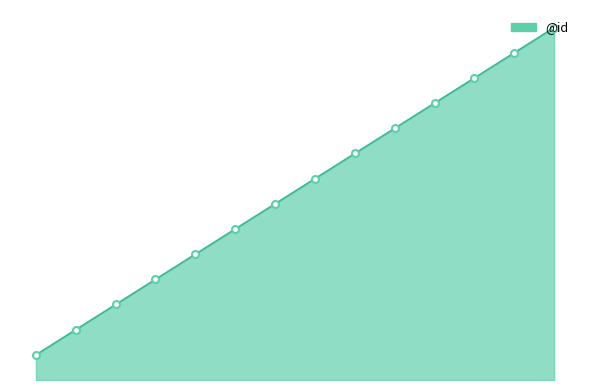

Reading left to right, transcribe all the data shown in this chart.

0=1	1=2	2=3	3=4	4=5	5=6	6=7	7=8	8=9	9=10	10=11	11=12	12=13	13=14